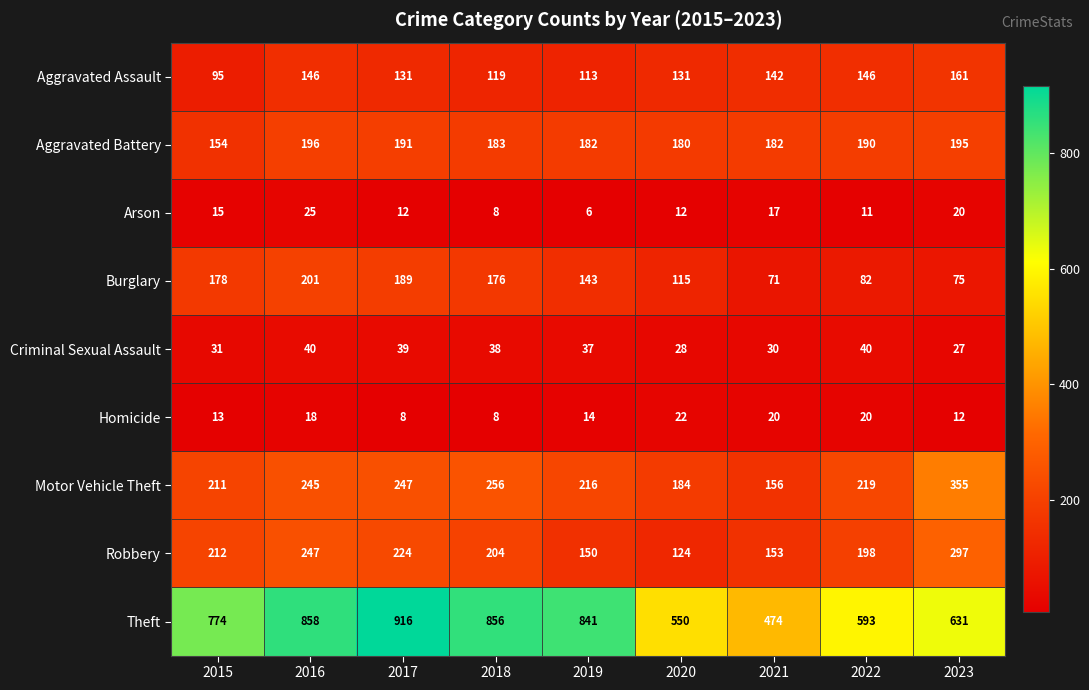

What value does the Arson series have at 2019?

6